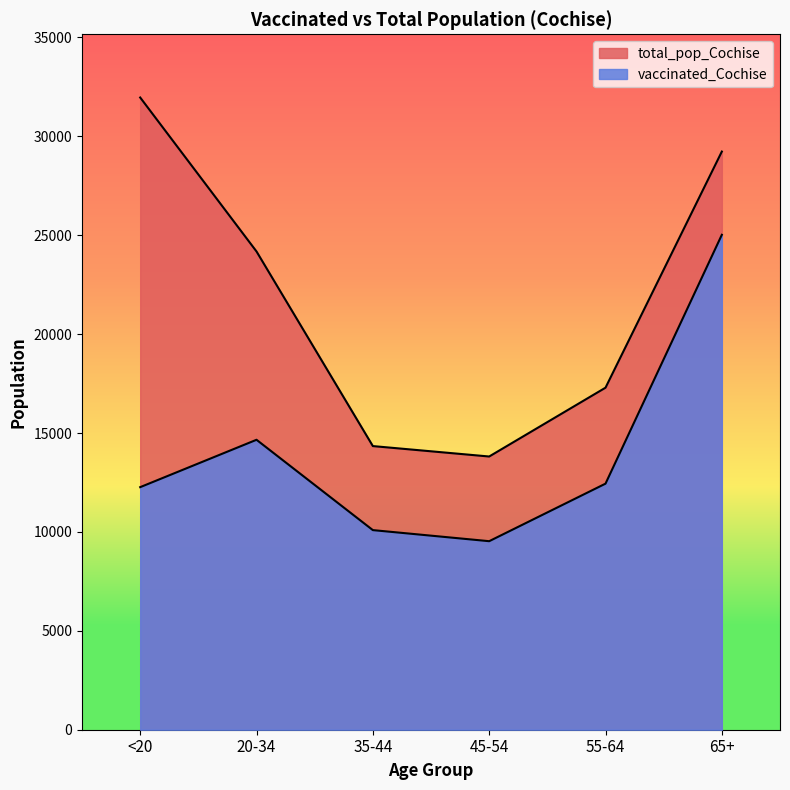

True or false: total_pop_Cochise has a value of 15278 at 20-34.

False